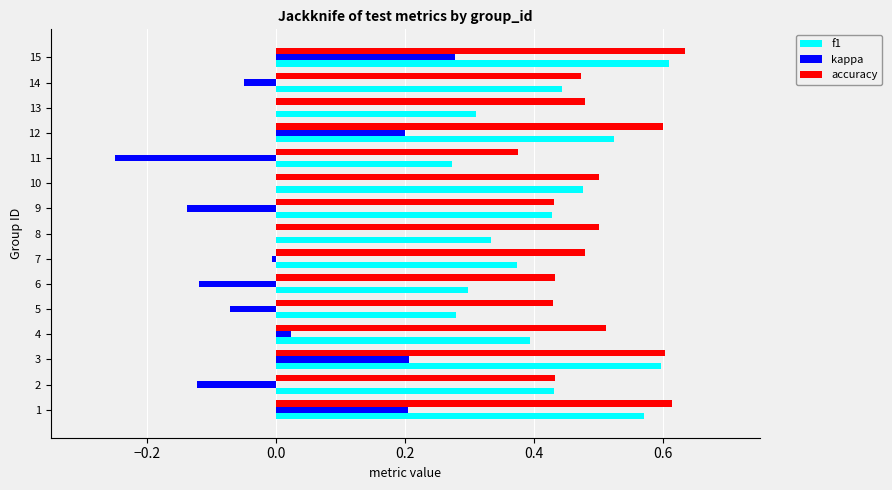

The f1 series shows 0.6 at 3. True or false?

True